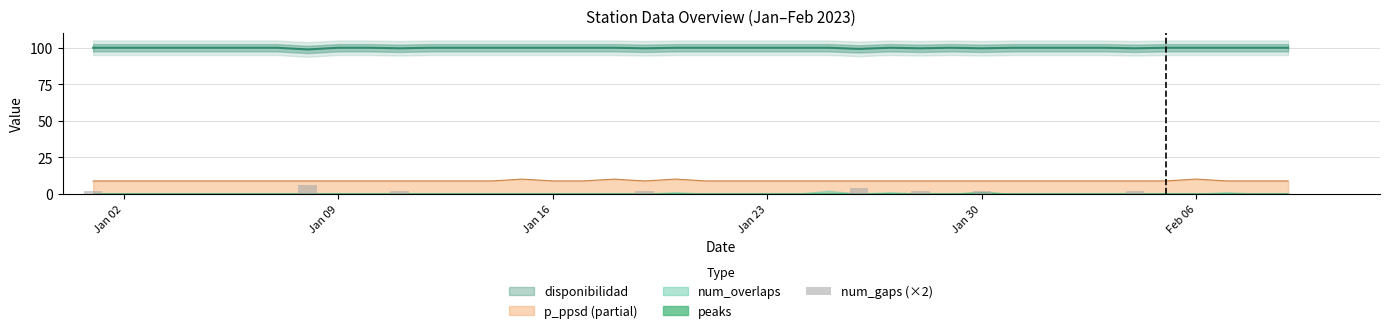

How many values are between 0 and 1?

32